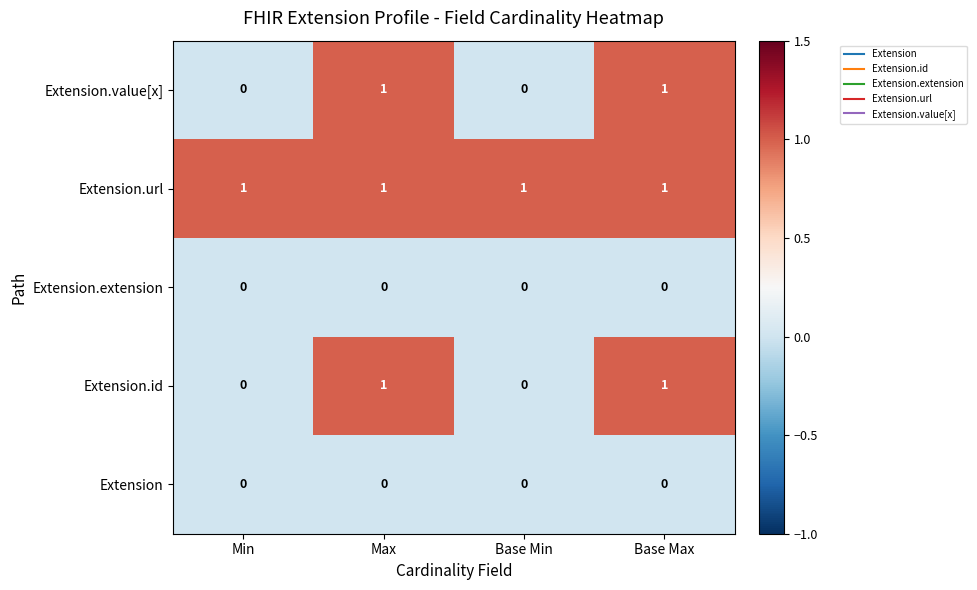

The Extension.url series shows 1 at Base Max. True or false?

True